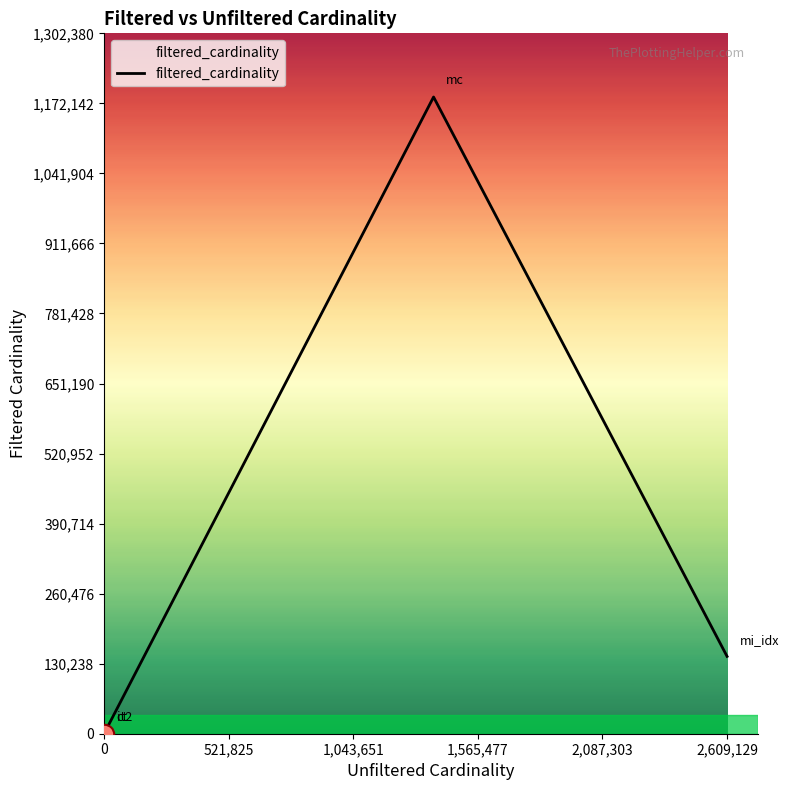

How many lines are shown in the chart?

1